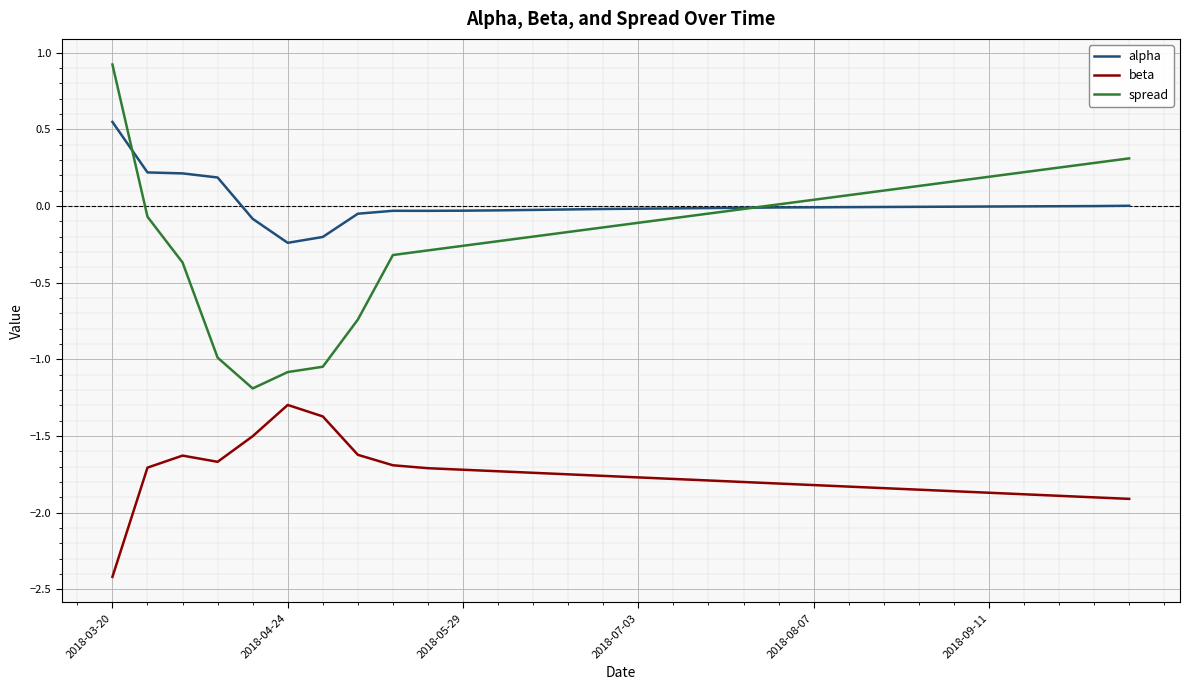

List the series in order of their peak value, lowest first.

beta, alpha, spread